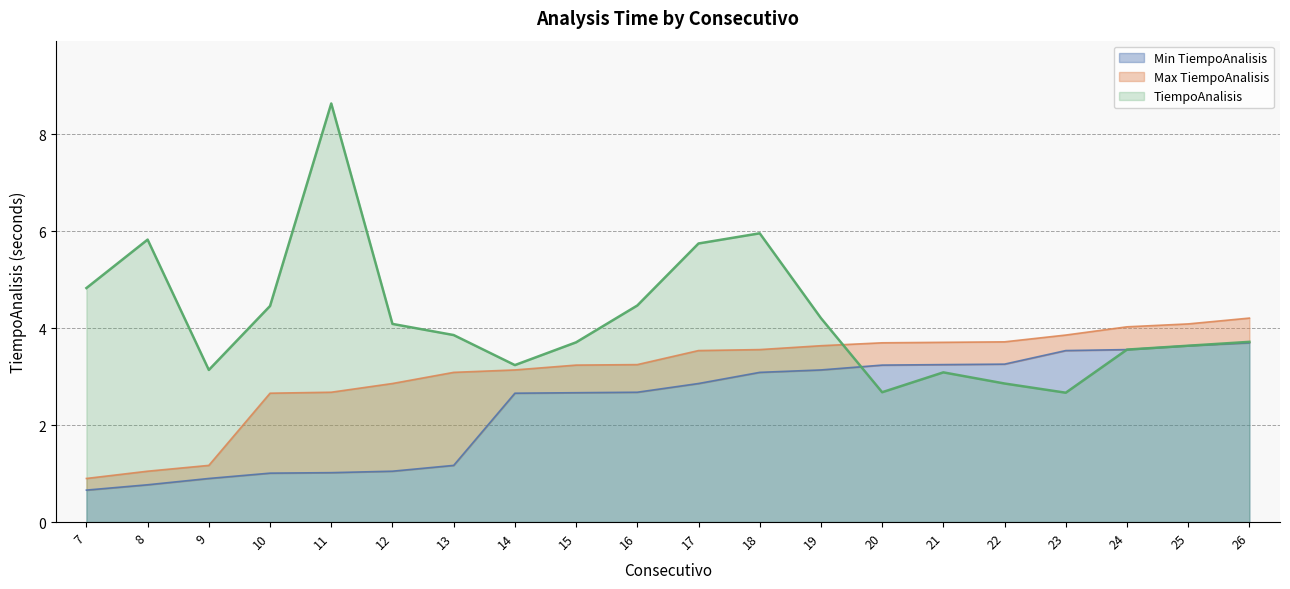

Where is the first local maximum for TiempoAnalisis?

8